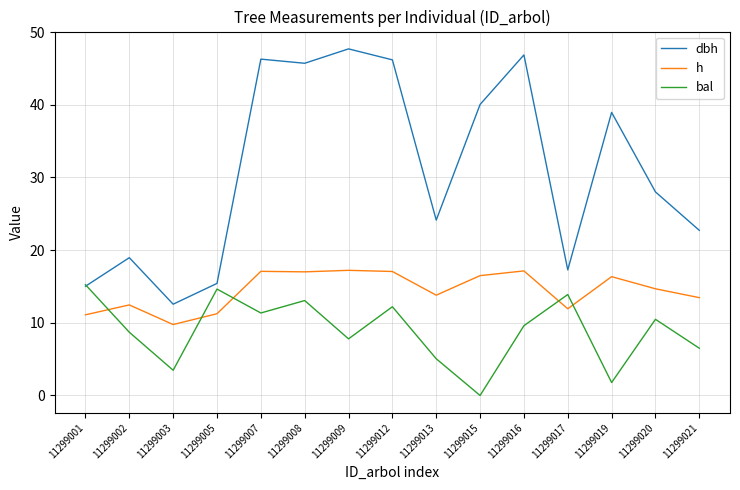

How many series are shown in this chart?

3